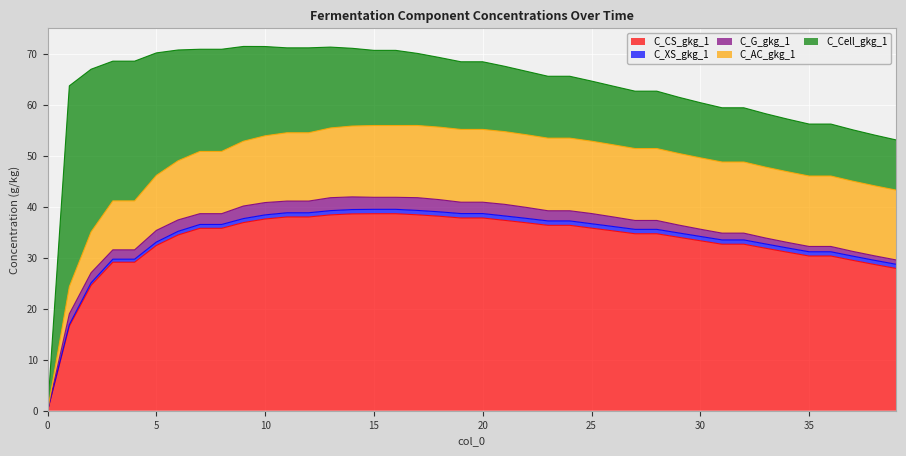

Is the value of C_XS_gkg_1 at 4 greater than the value of C_AC_gkg_1 at 28?

No